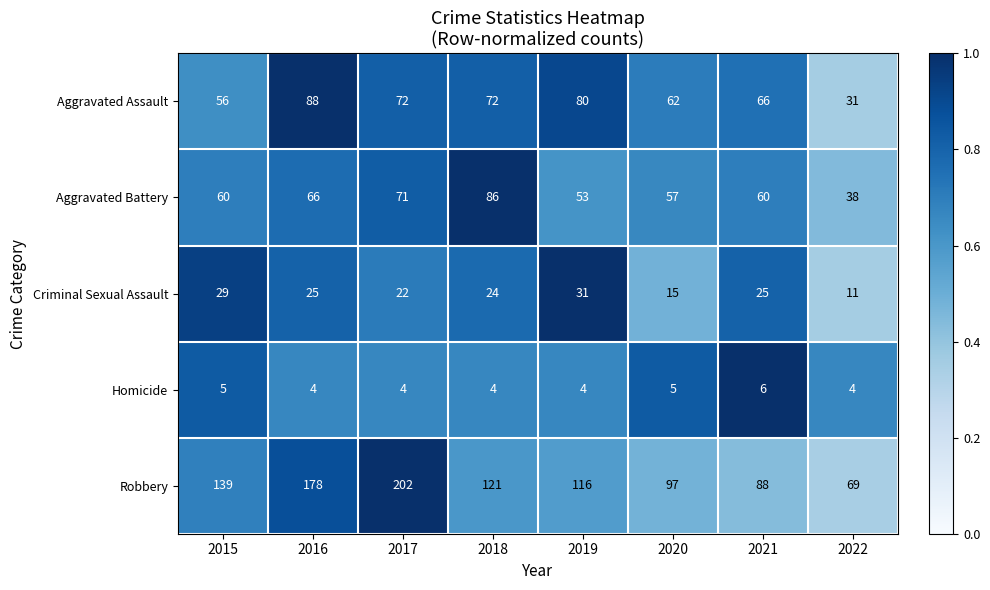

Which series changed the most between 2017 and 2019?

Robbery